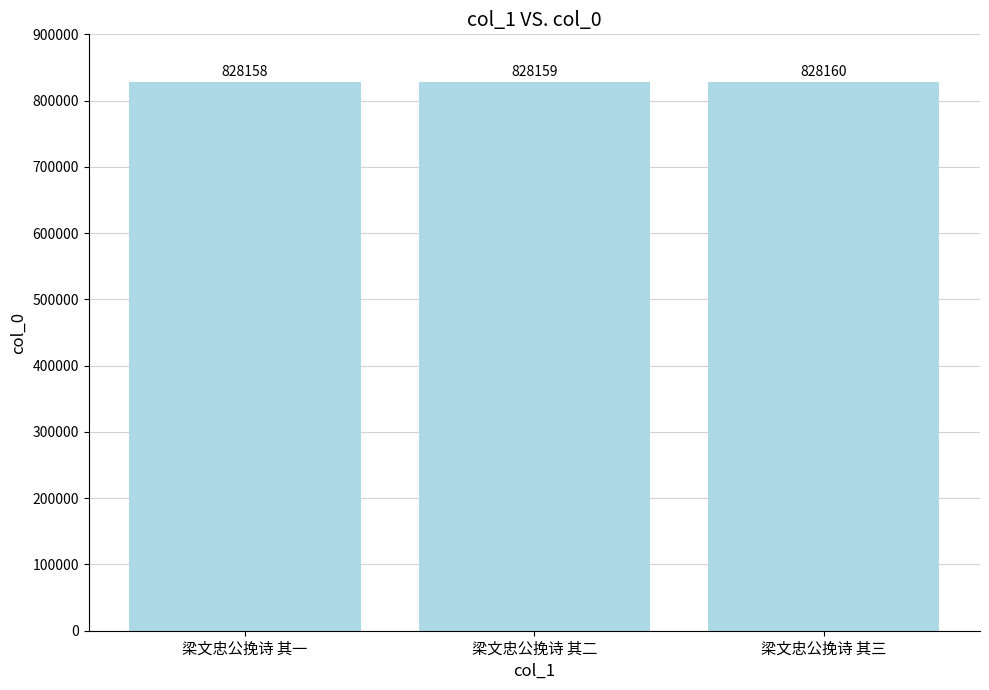

Rank the categories by value from highest to lowest.

梁文忠公挽诗 其三, 梁文忠公挽诗 其二, 梁文忠公挽诗 其一